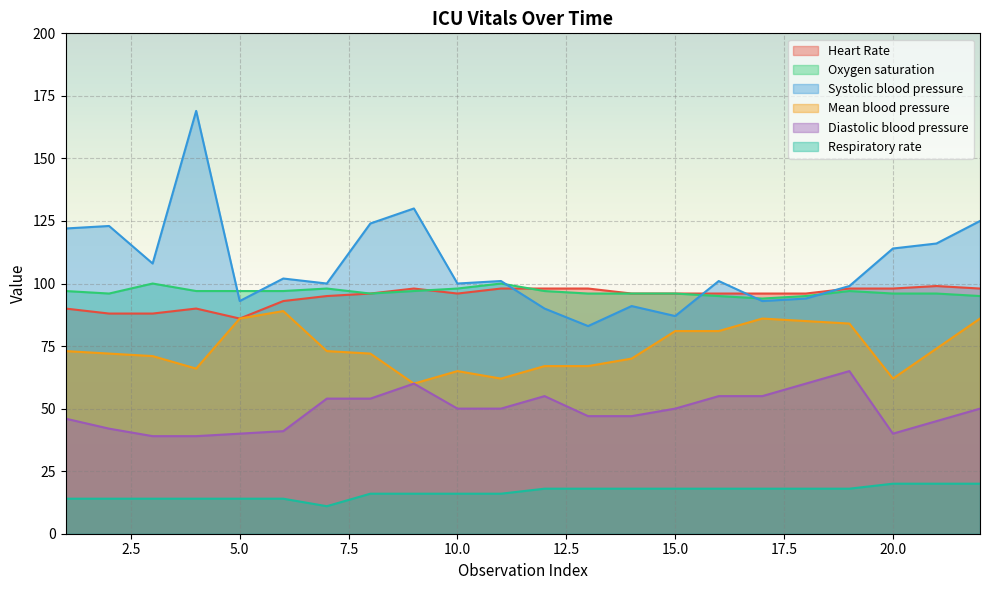

How many values in the Respiratory rate series exceed 18?

3